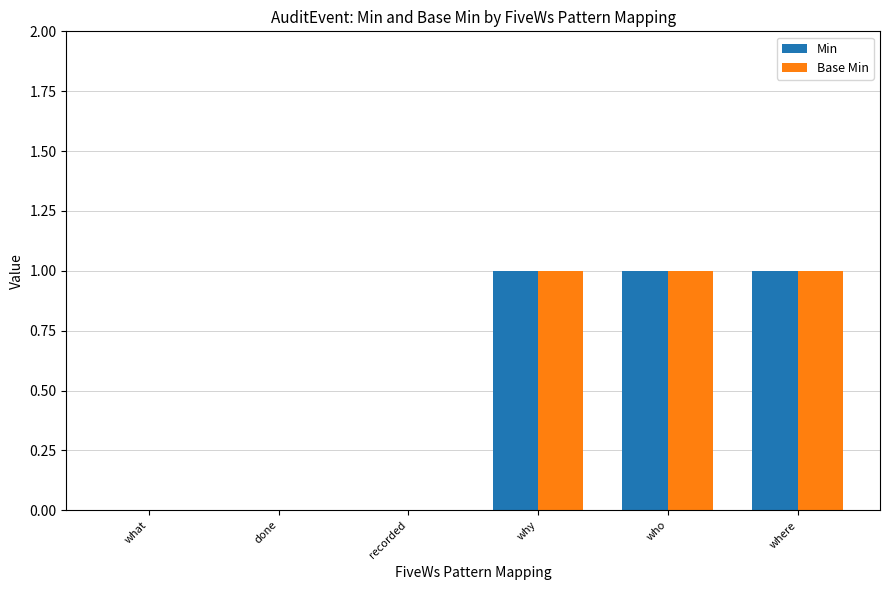

The value of Min at what is 0. True or false?

True